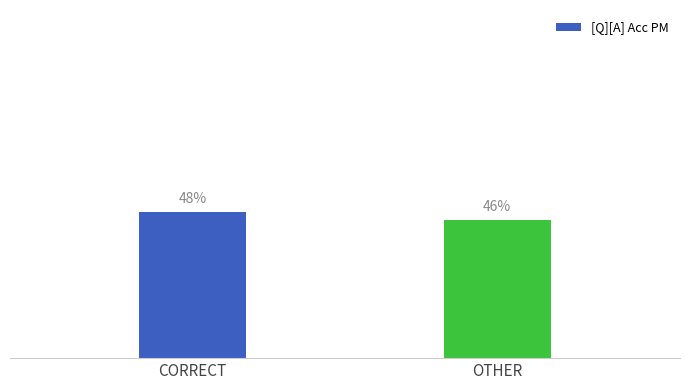

The value at OTHER is 0.3. True or false?

False